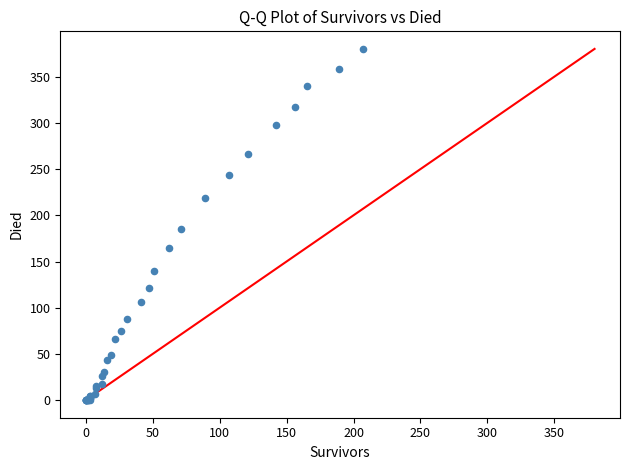

What Y value in the scatter plot is closest to 190?

185